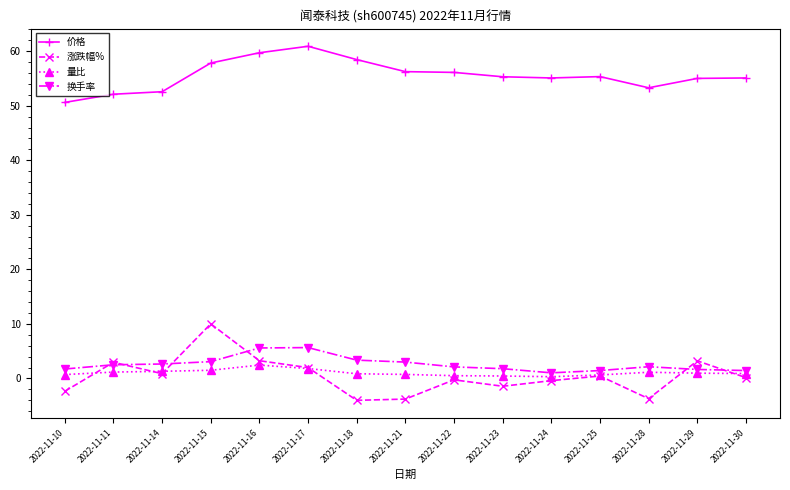

Rank the series by their maximum value, from highest to lowest.

价格, 涨跌幅%, 换手率, 量比